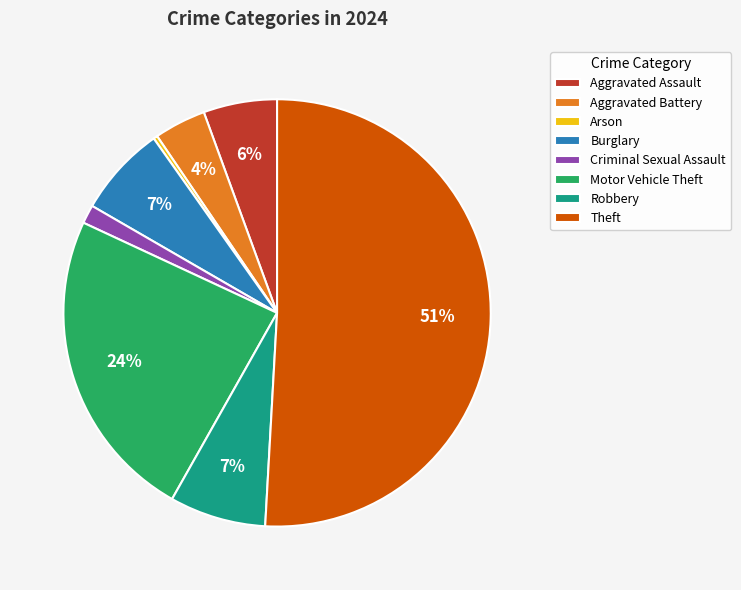

To the nearest percent, what is the combined percentage of Arson and Aggravated Battery?

4%